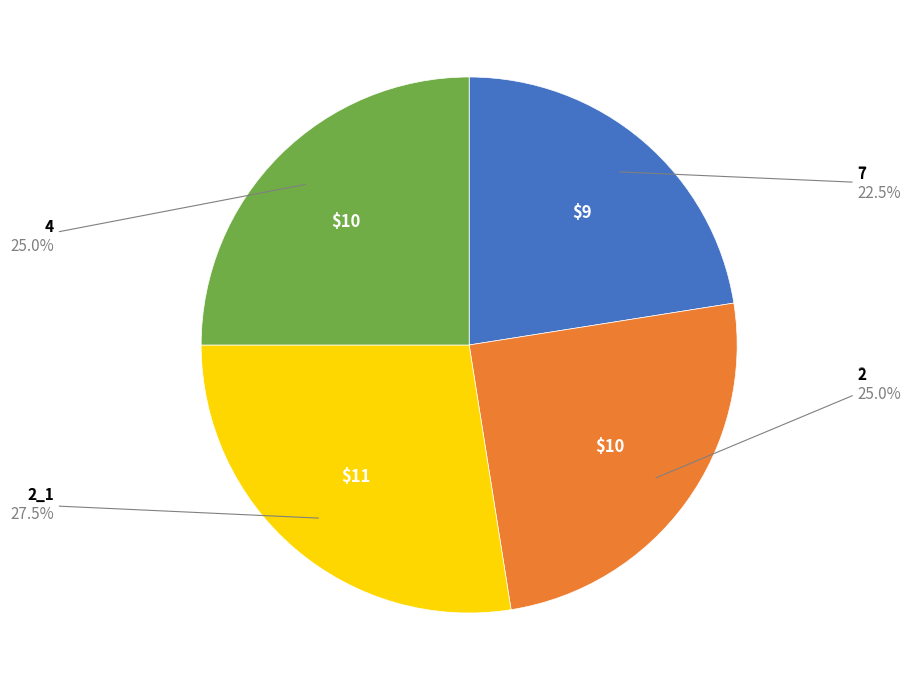

Is there any slice that represents more than half of the pie?

No